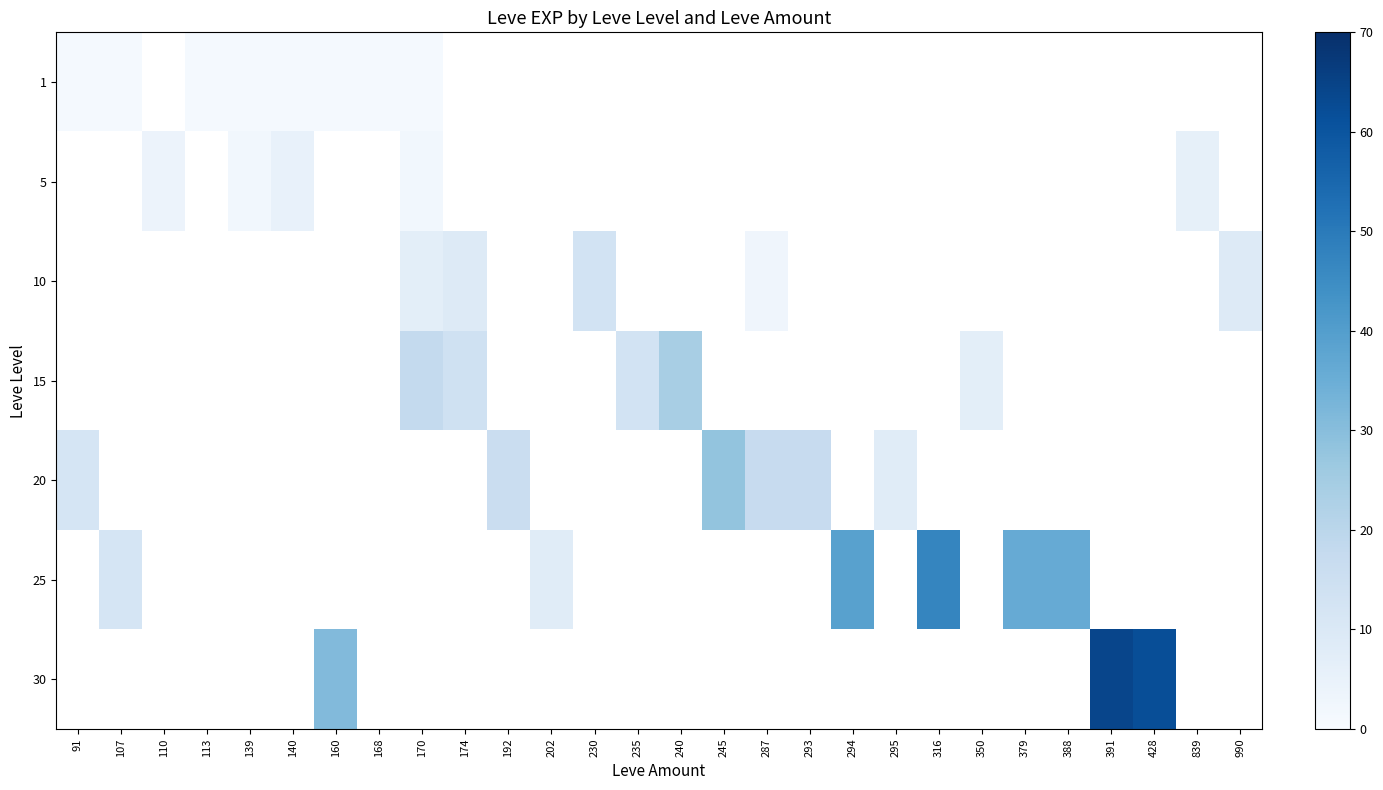

What is the minimum value shown in the chart?

1.0